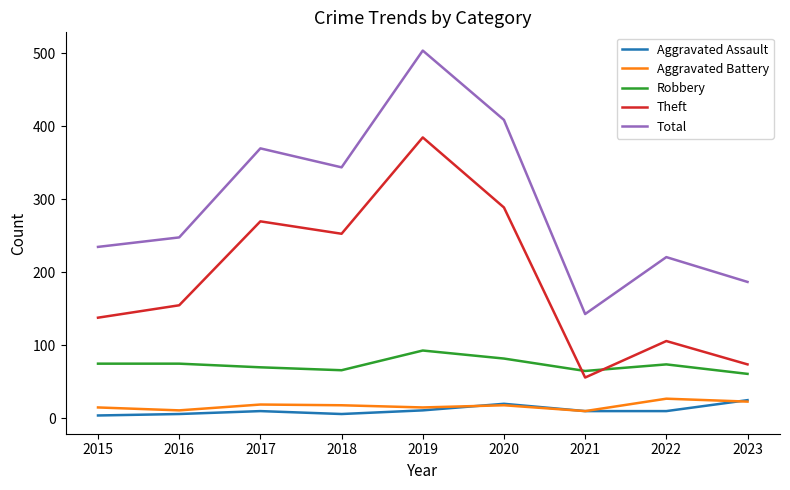

What are all the series names shown in the legend?

Aggravated Assault, Aggravated Battery, Robbery, Theft, Total